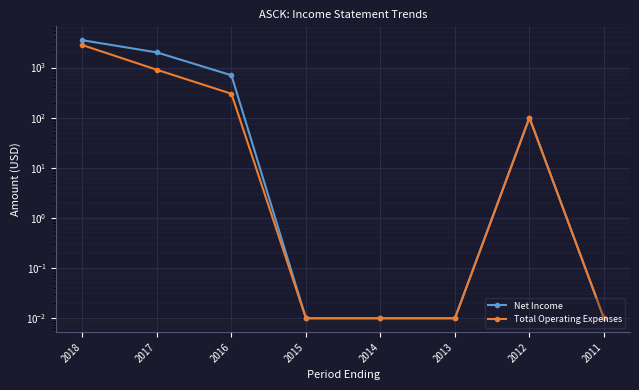

Does the chart display data point markers on the line(s)?

Yes